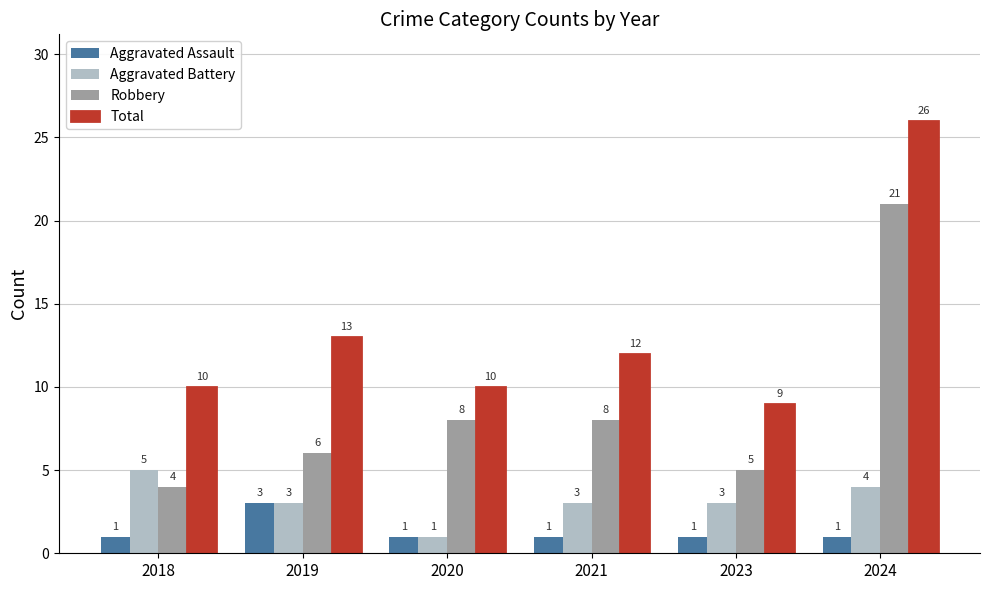

What is the value of the Aggravated Battery bar at the 5th from the left?

3